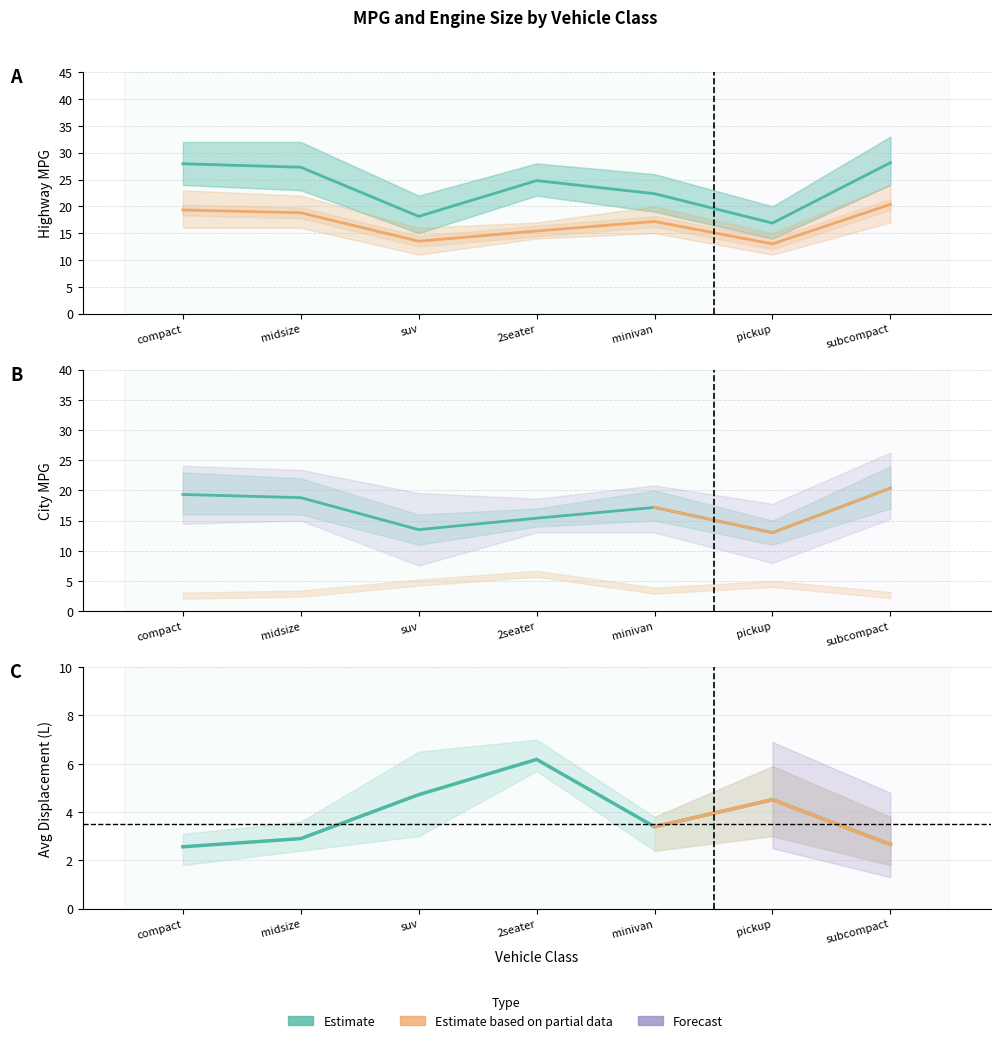

True or false: displ has more than 2 interior local peaks.

False